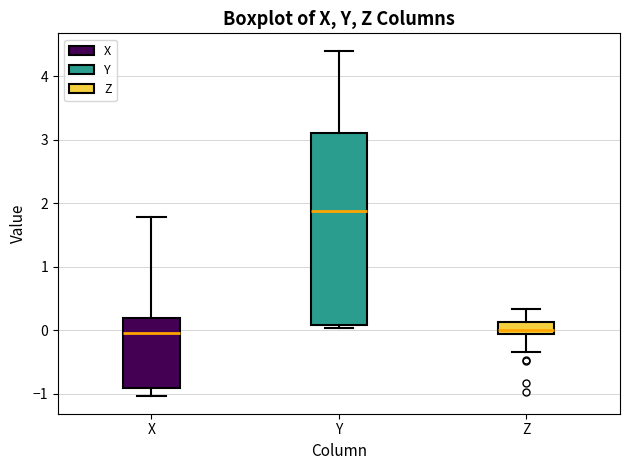

Reading left to right, transcribe this box plot: for each box, give where its median line is, the range the box spans, and where its two whiskers end, as read against the y-axis. The values are not printed on the chart, so give them approximately, as read against the axis.

X: median 0.0, box -0.9 to 0.2, whiskers -1.0 to 1.8
Y: median 1.9, box 0.1 to 3.1, whiskers 0.0 to 4.4
Z: median 0.0, box -0.1 to 0.1, whiskers -0.3 to 0.3